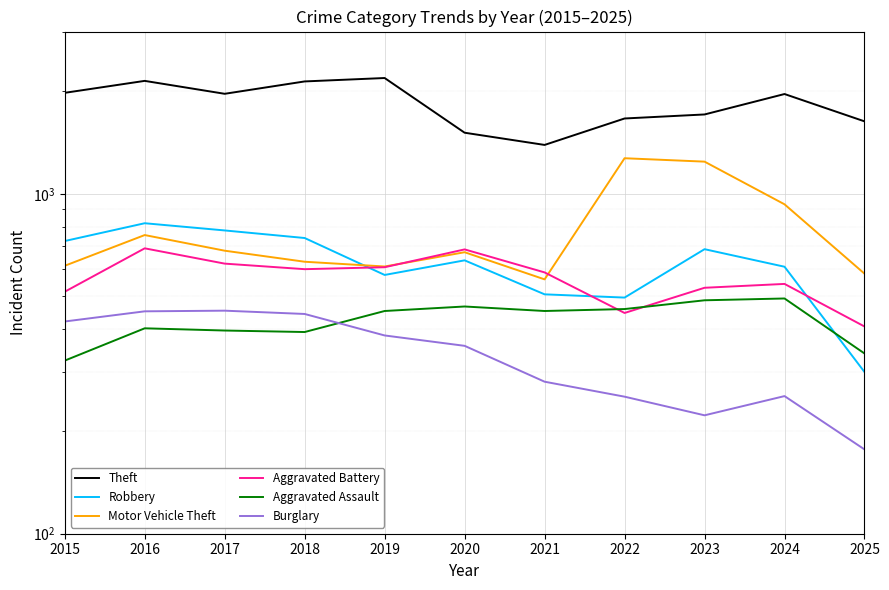

The value of Burglary at 2024 is 416. True or false?

False